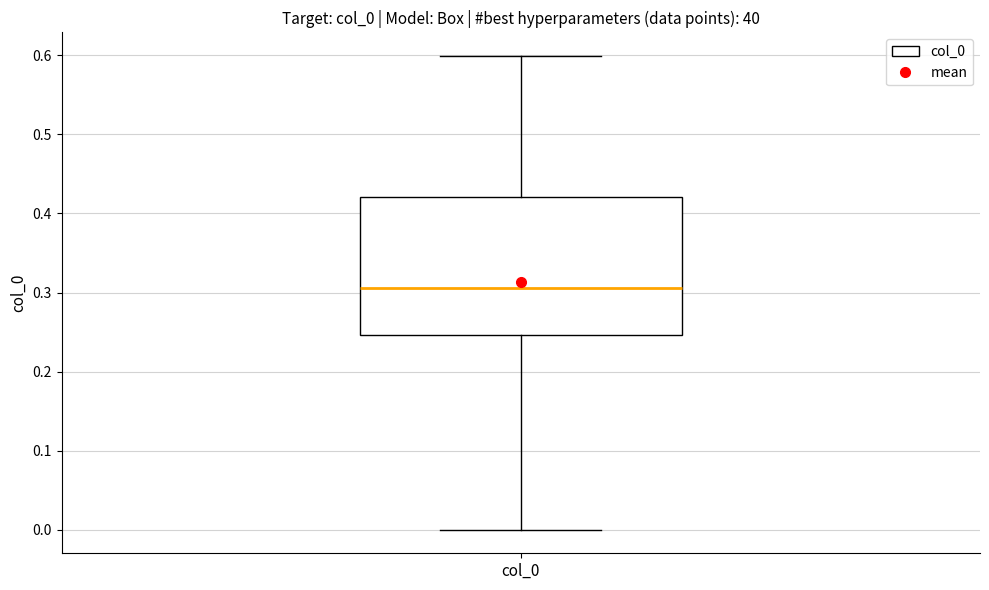

Read this box plot against the y-axis: the position of the median line, the range covered by the box, and the ends of both whiskers. The values are not printed on the chart, so give them approximately, as read against the axis.

median 0.31, box 0.25 to 0.42, whiskers 0.00 to 0.60